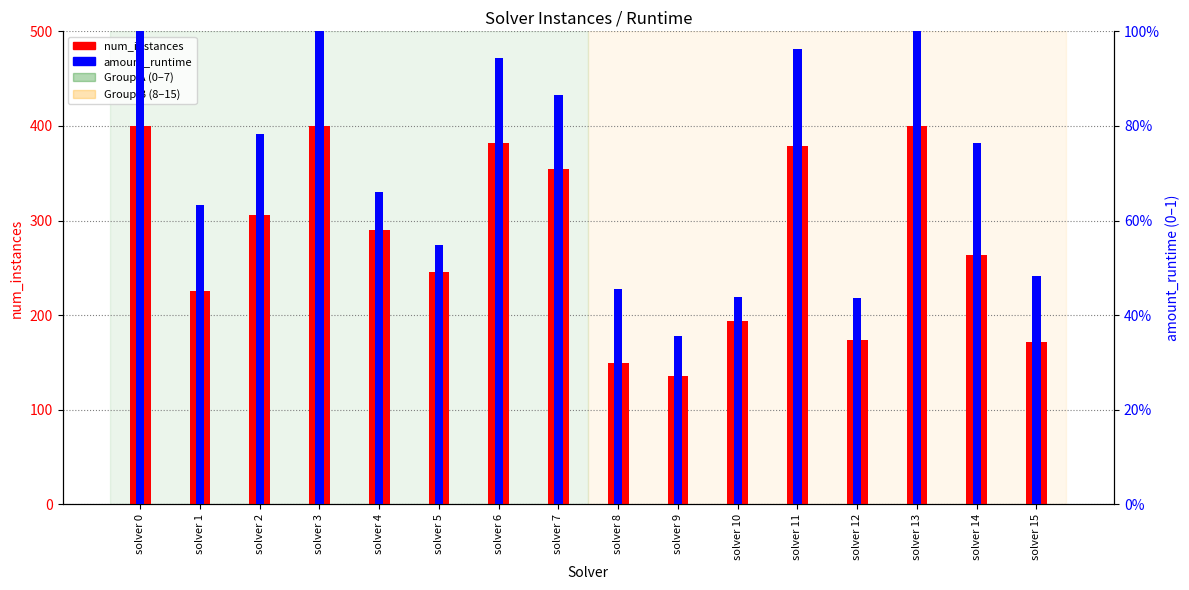

What are all the series names shown in the legend?

num_instances, amount_runtime